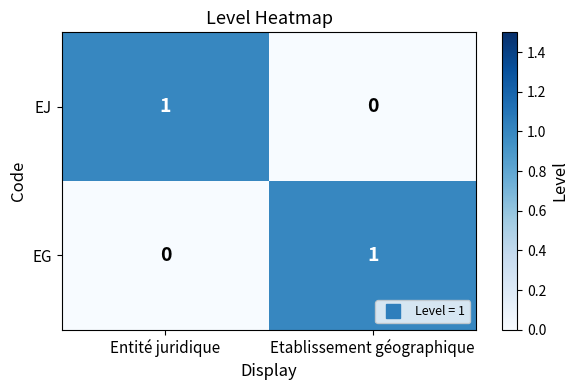

Reading left to right, extract all data points from this chart.

EJ: Entité juridique=1	Etablissement géographique=0
EG: Entité juridique=0	Etablissement géographique=1